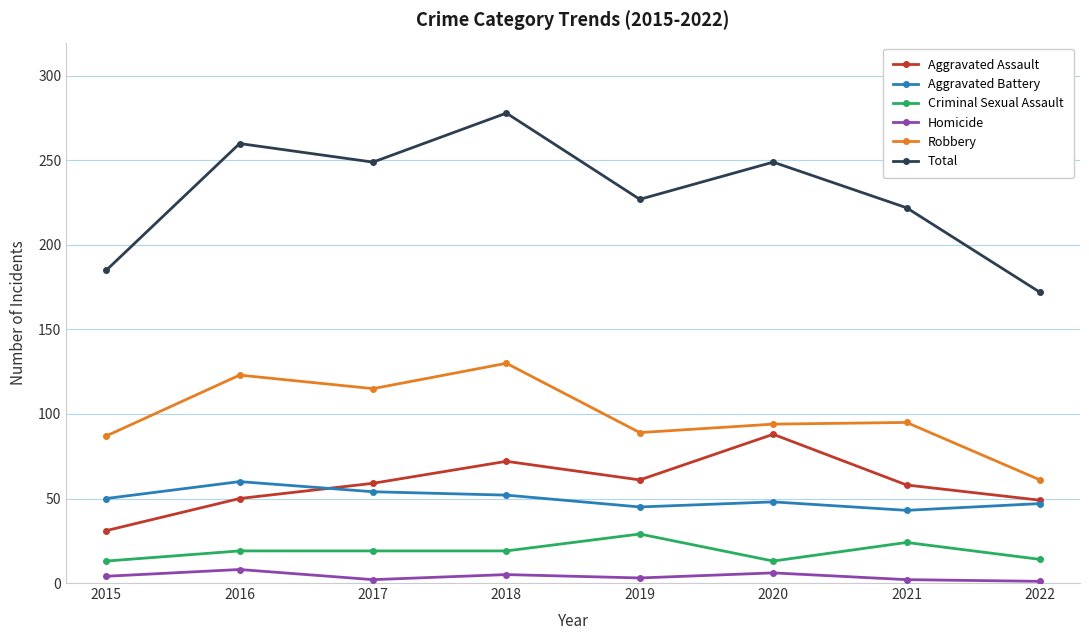

Which series has the widest spread of values?

Total